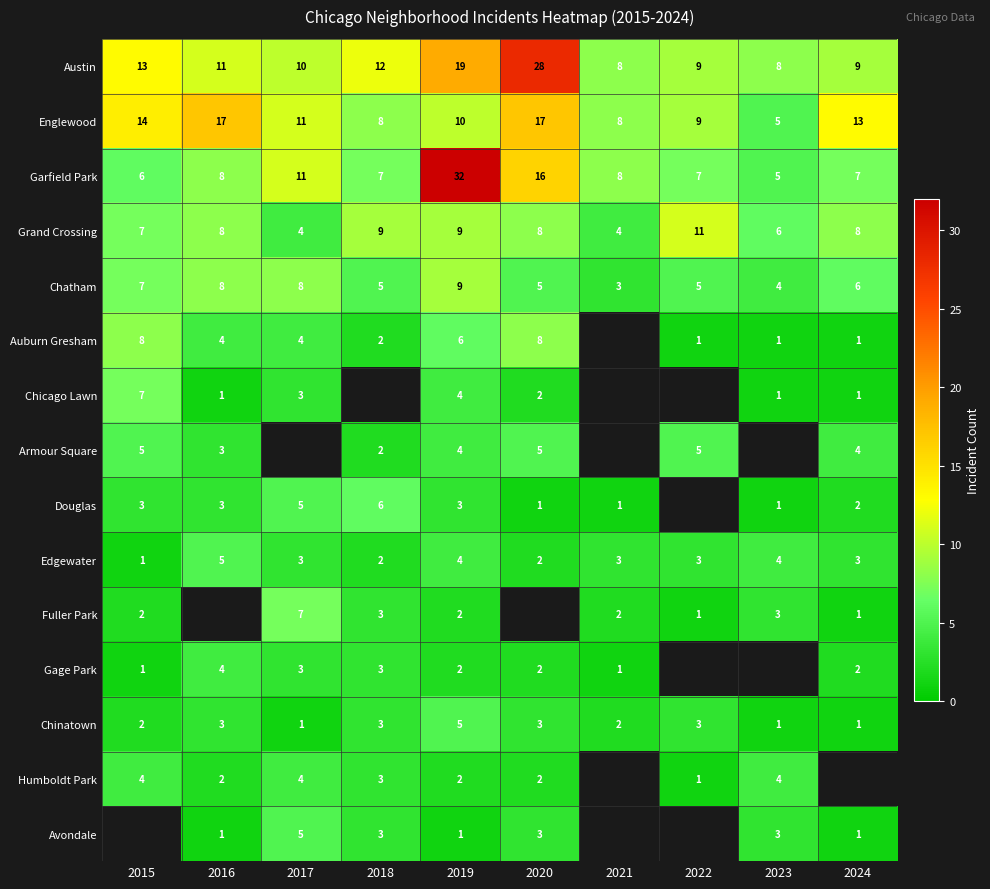

Which category has the highest value across all series?

2019